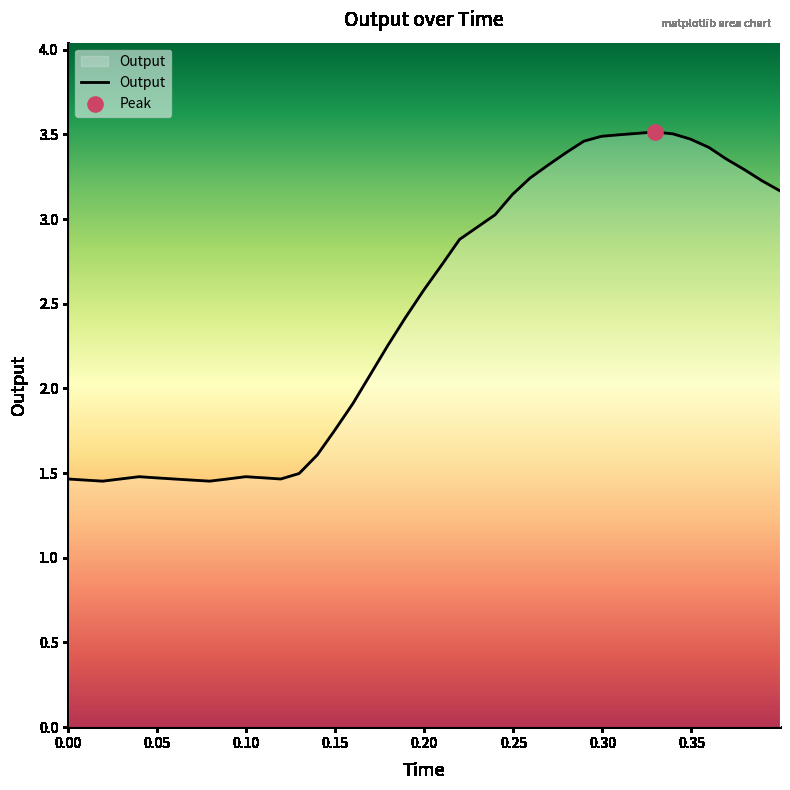

What is the difference between the maximum and minimum values?

2.1